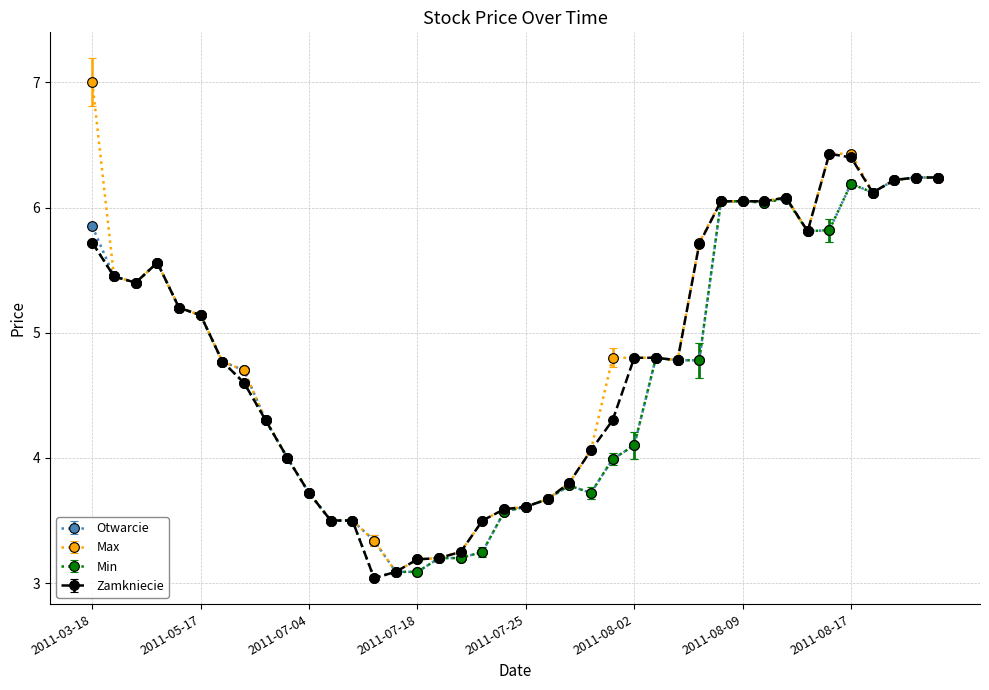

What is the greatest value displayed?

7.0